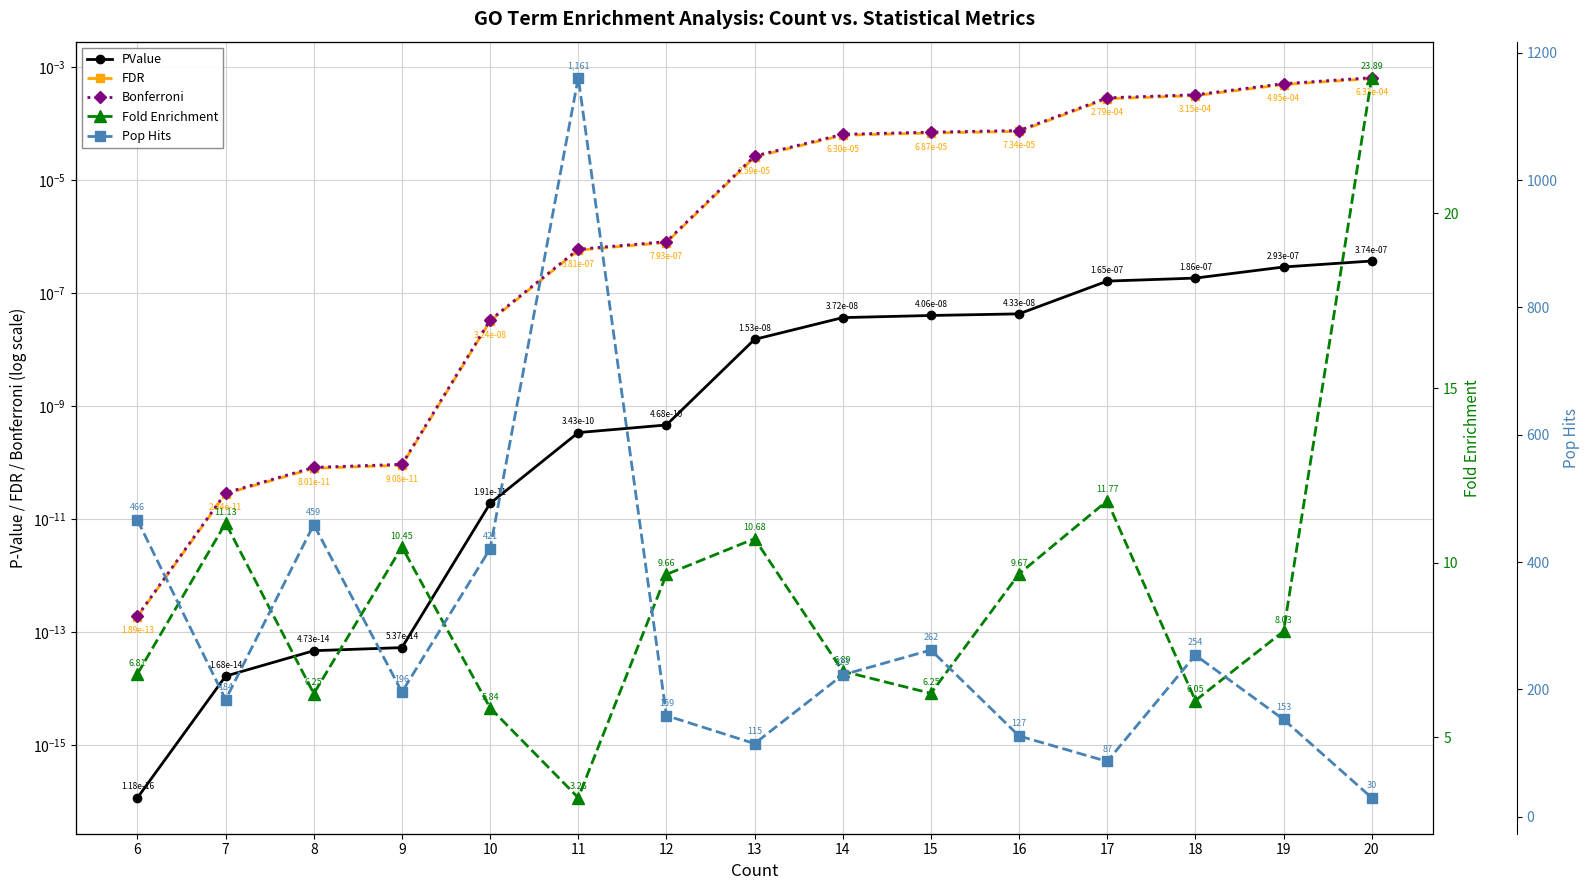

True or false: Pop Hits has more than 0 points higher than both neighbors.

True